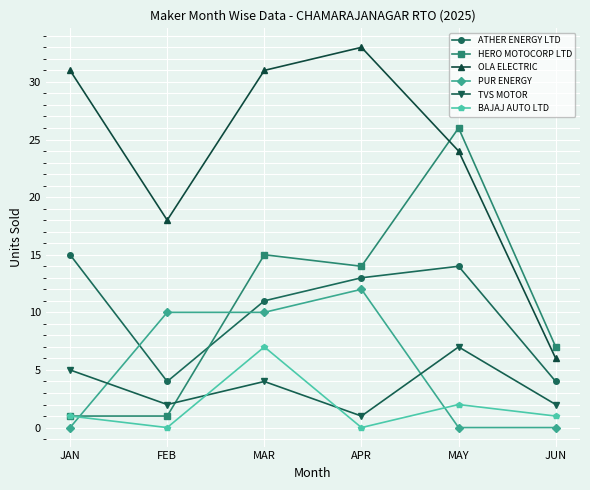

What is the difference between the second highest and second lowest values in the HERO MOTOCORP LTD series?

14